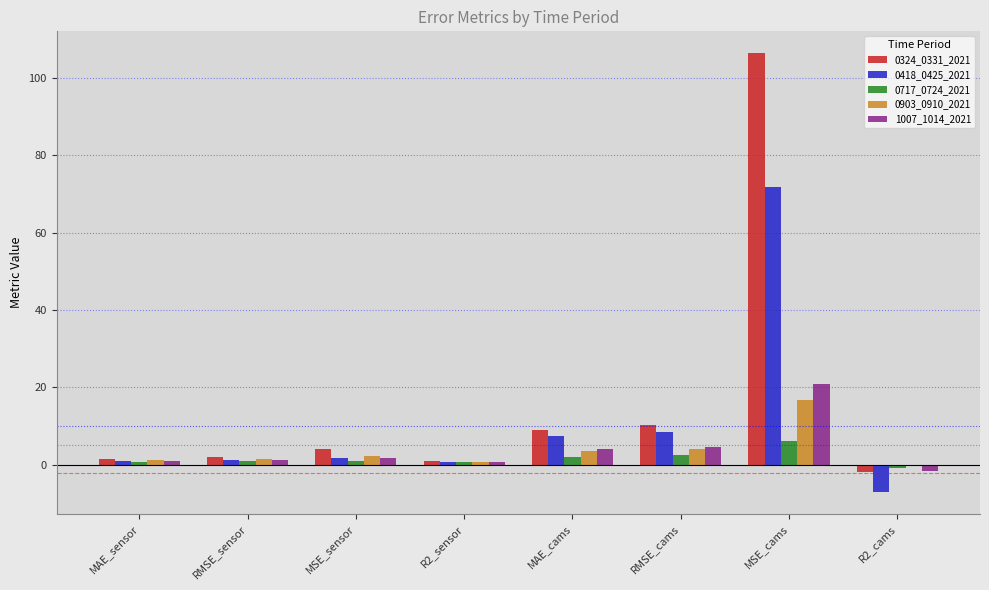

Which category has the highest value across all series?

MSE_cams